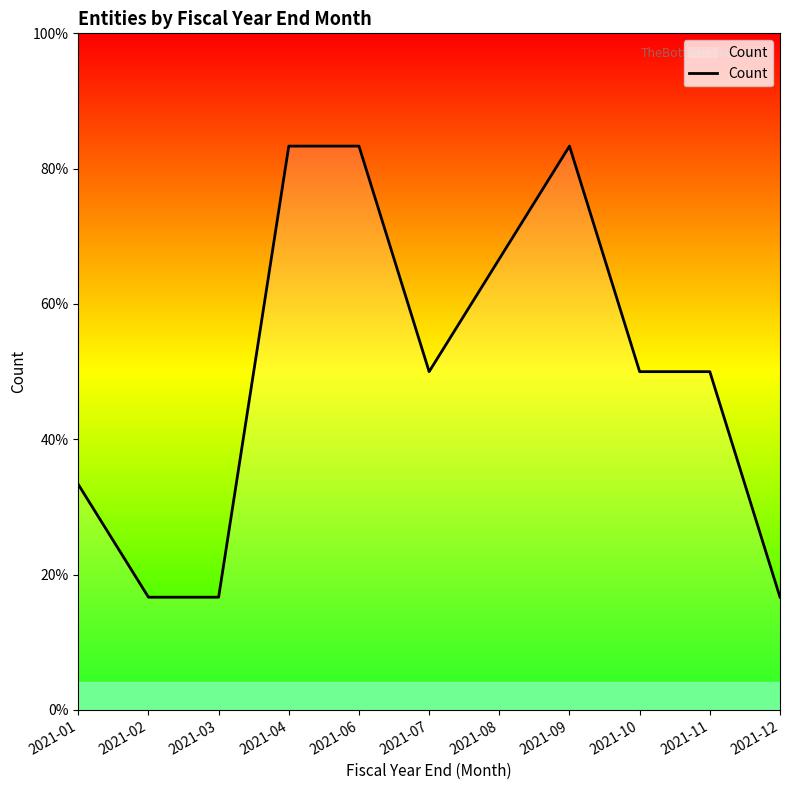

Where is the first local maximum?

2021-09